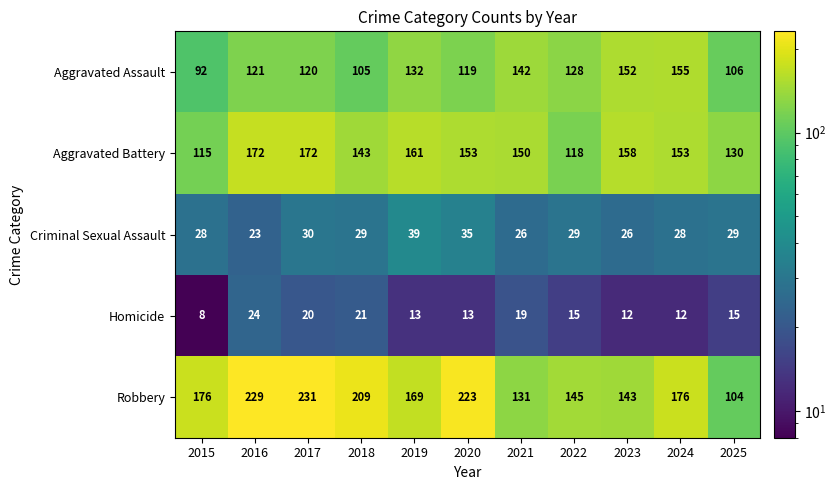

What is the difference between the maximum and minimum values in the Aggravated Battery series?

57